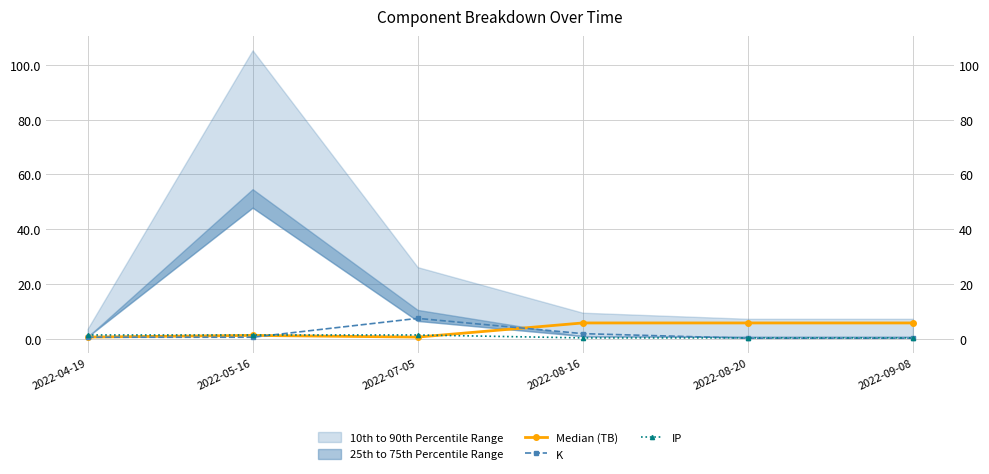

The value of K at 2022-05-16 is 0.5. True or false?

True